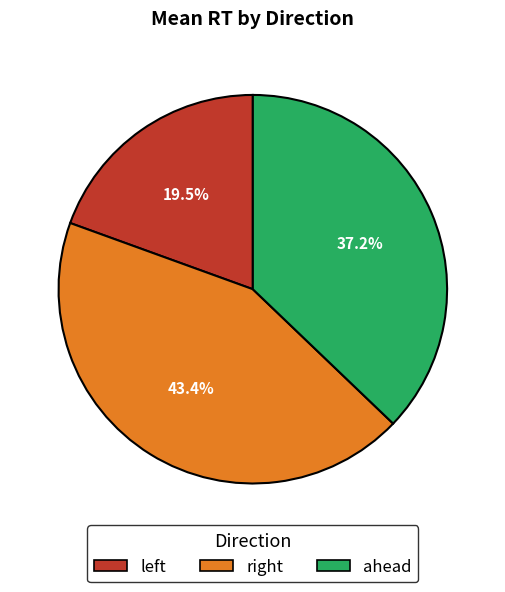

To the nearest percent, what is the average slice percentage?

33%